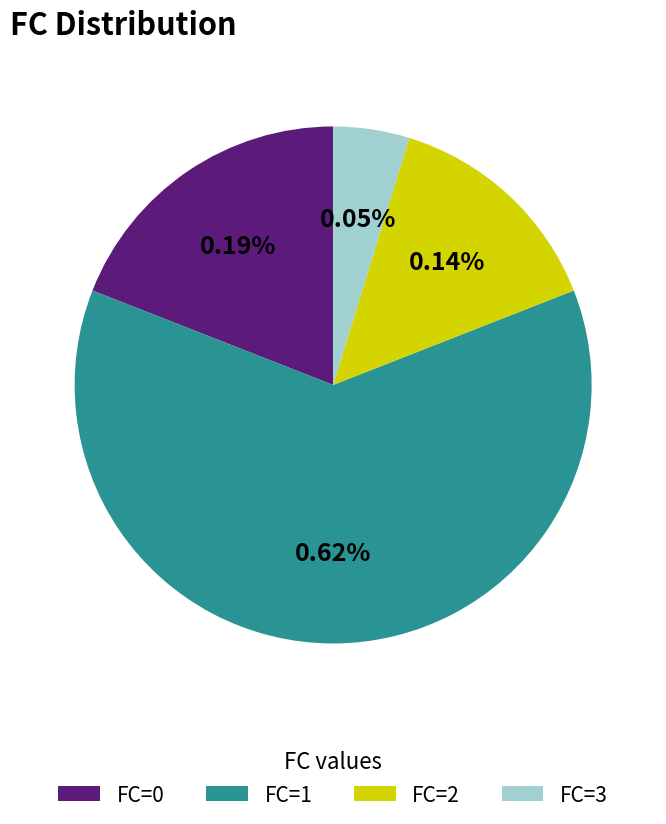

True or false: FC_3 accounts for 12% of the total.

False